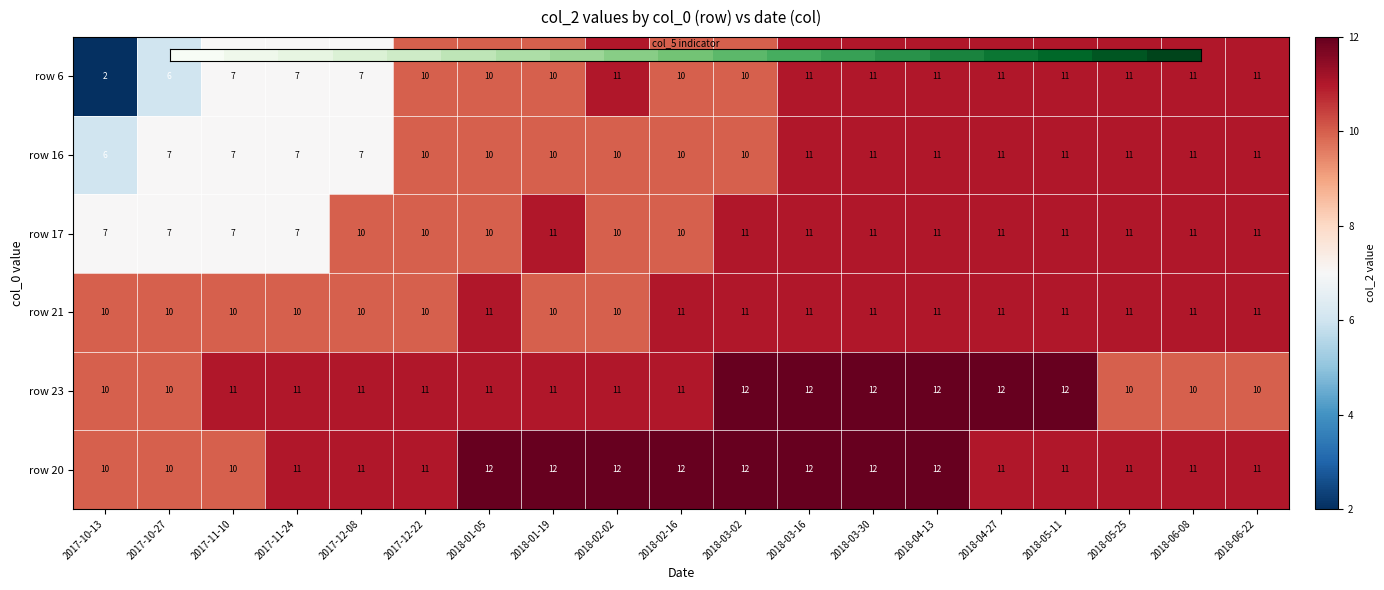

What is the sum of the row 16 values at 2018-04-13 and 2018-03-16?

22